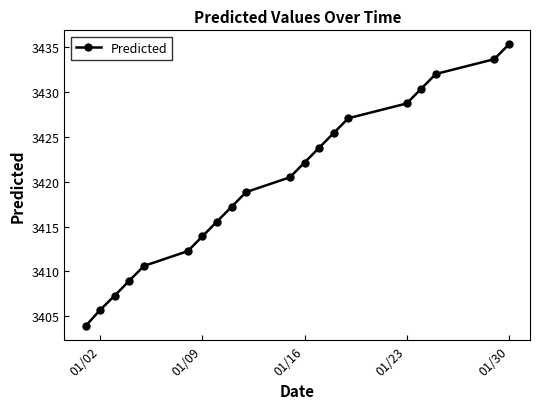

Reading right to left, extract all data points from this chart.

3435.3	3433.7	3432.0	3430.4	3428.7	3427.1	3425.4	3423.8	3422.1	3420.5	3418.8	3417.2	3415.6	3413.9	3412.3	3410.6	3409.0	3407.3	3405.7	3403.9